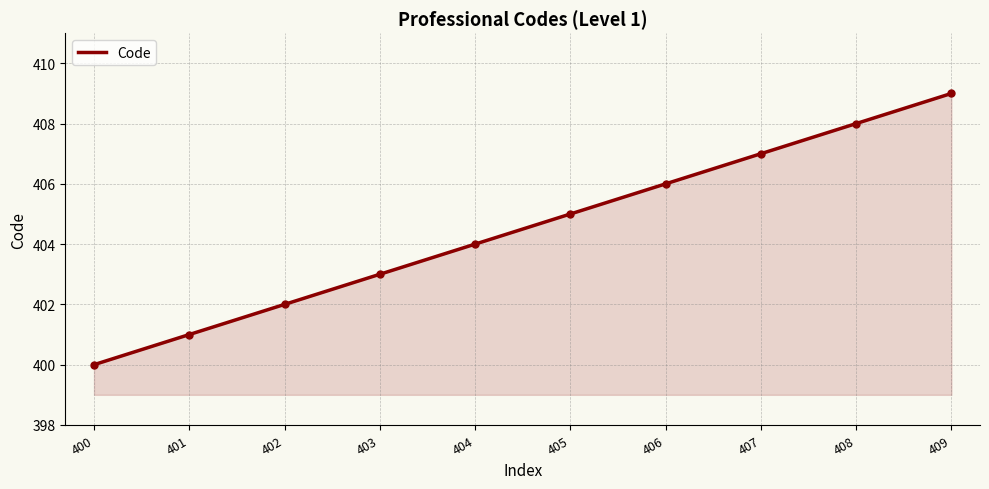

Reading right to left, what are all the values shown in this chart?

409	408	407	406	405	404	403	402	401	400